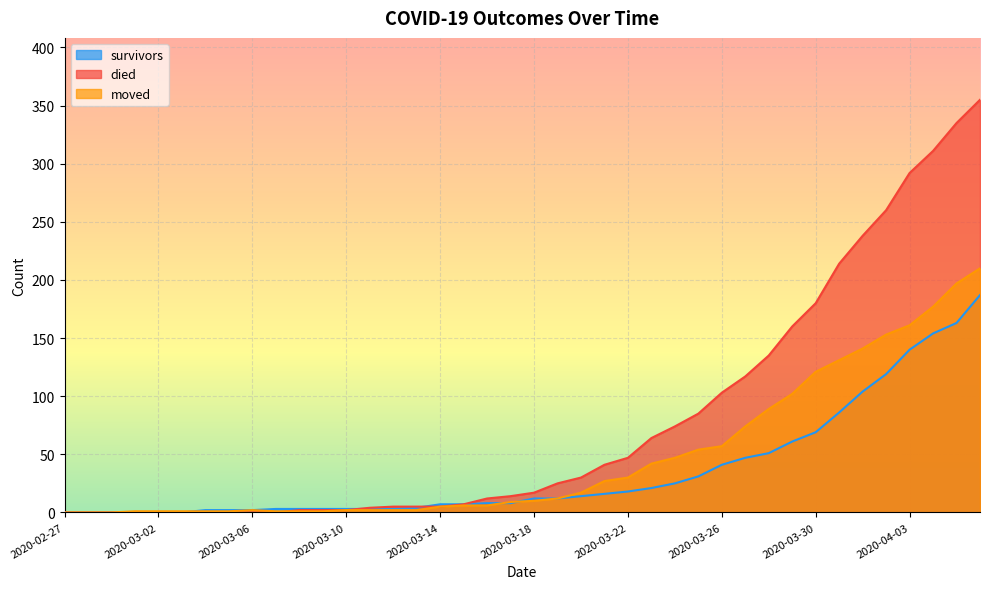

Is it true that moved equals 2 at 2020-03-12?

True